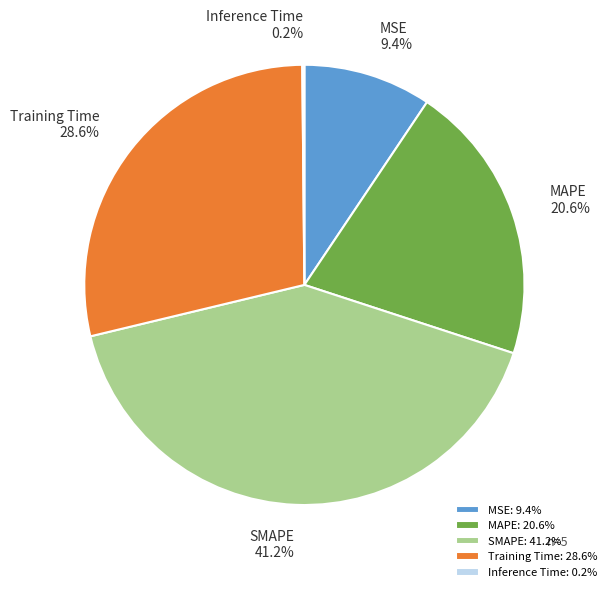

Which category has the biggest portion of the pie?

SMAPE